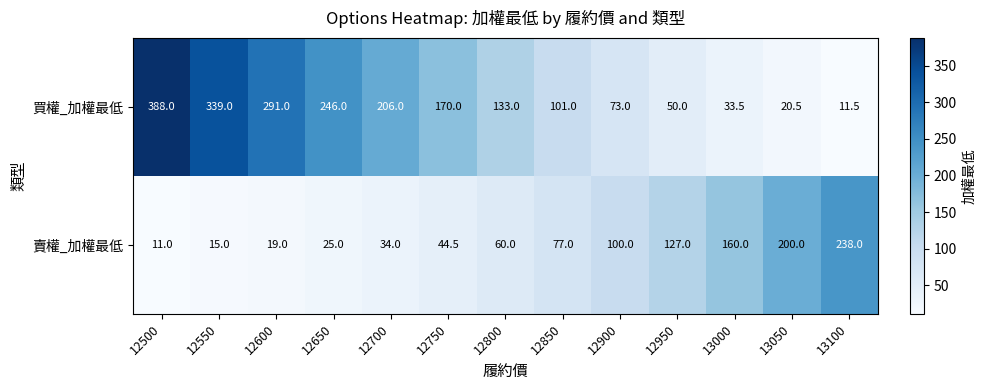

The value of 買權_加權最低 at 12900 is 73.0. True or false?

True